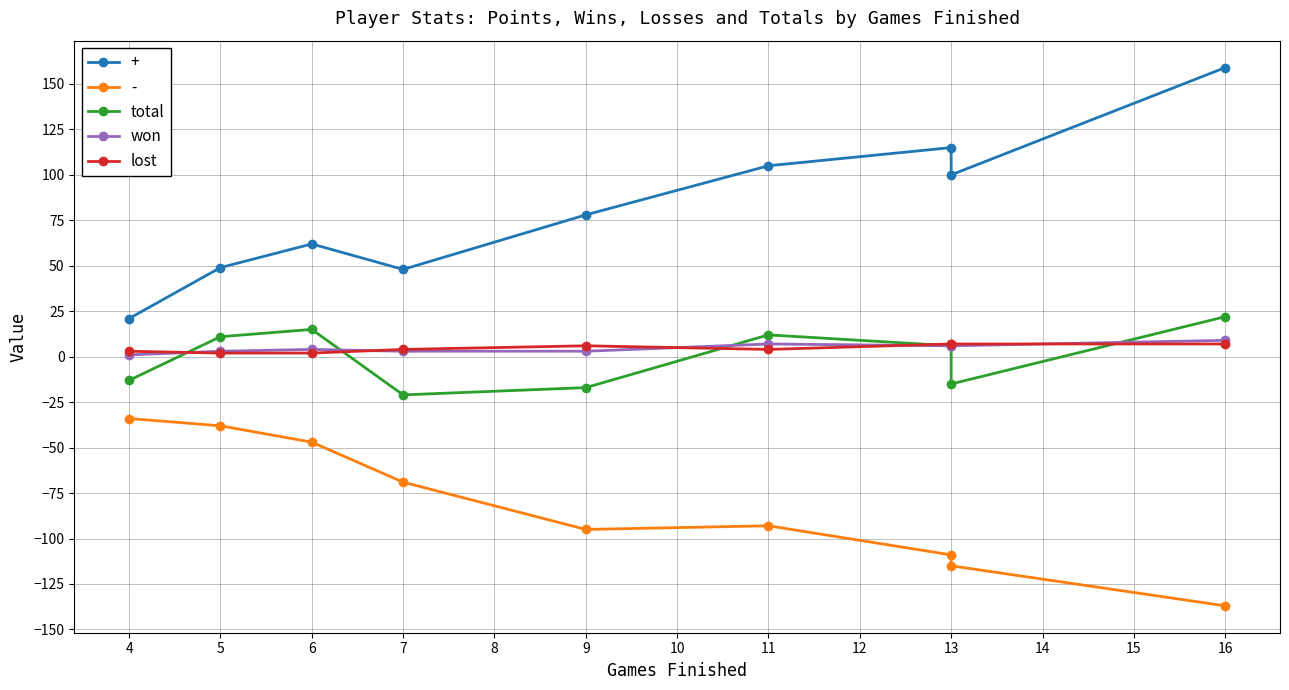

What is the difference between the maximum and minimum values in the lost series?

5